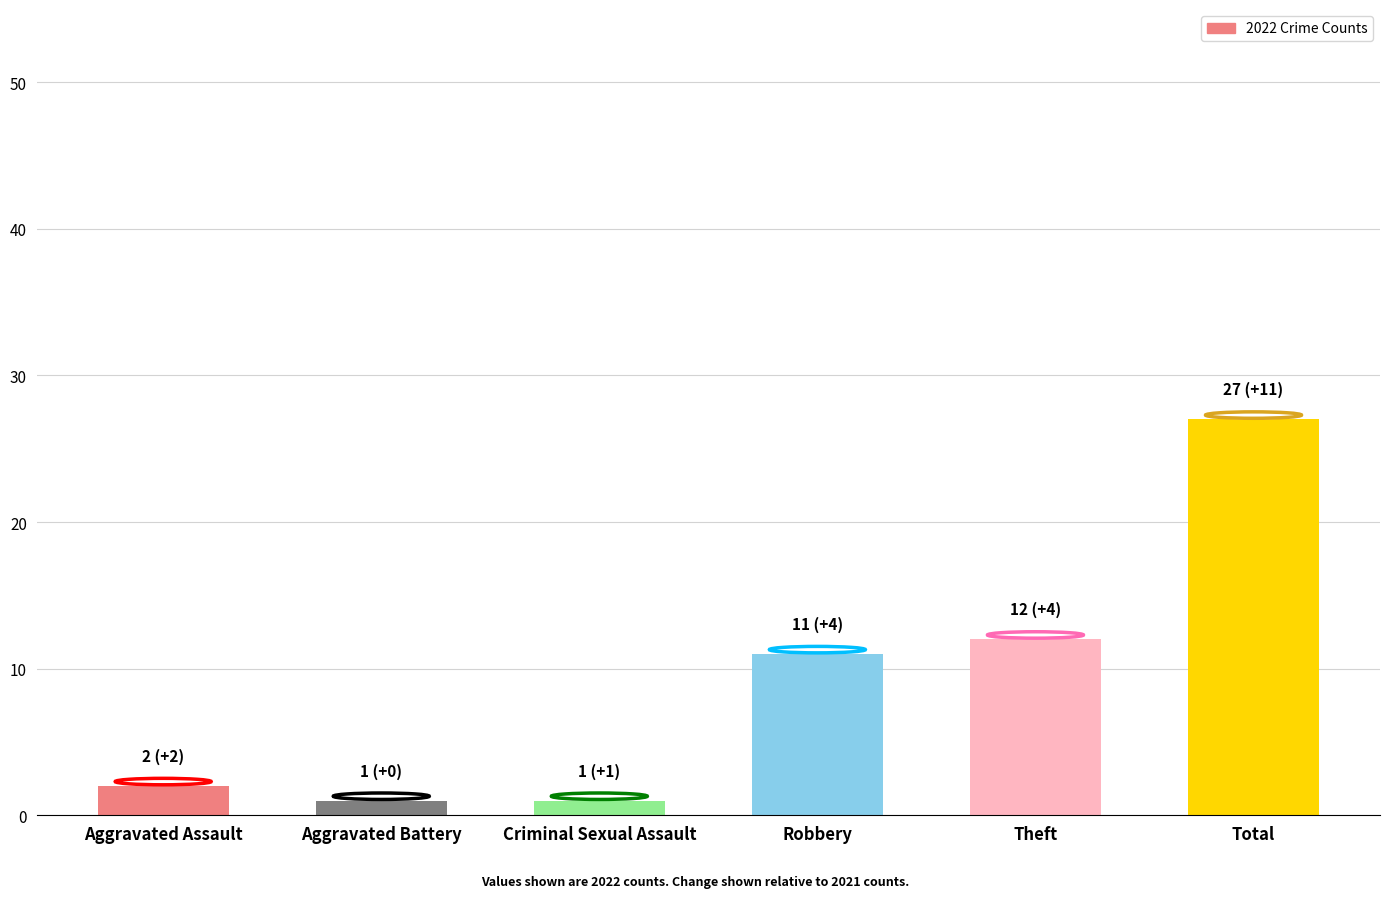

What is the sum of all values?

54